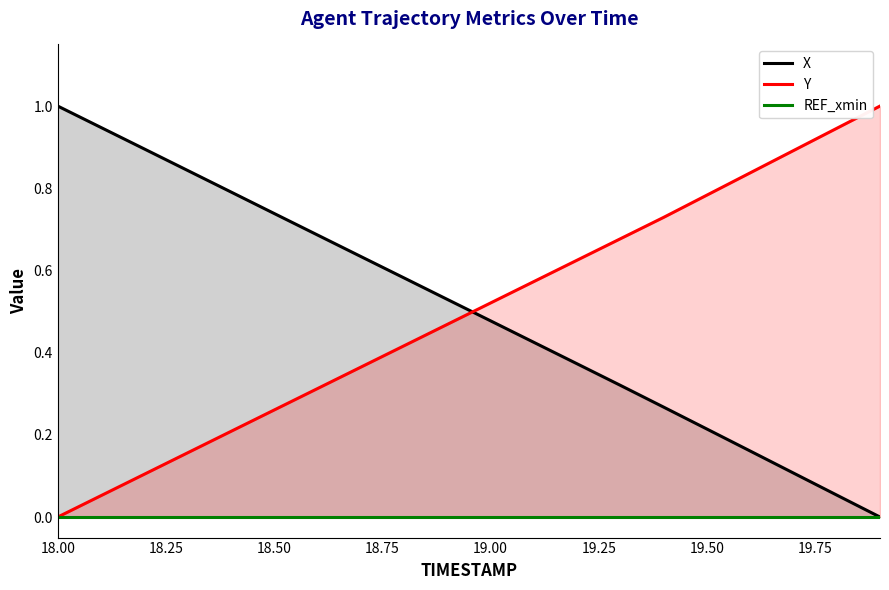

True or false: X has more than 2 points higher than both neighbors.

False